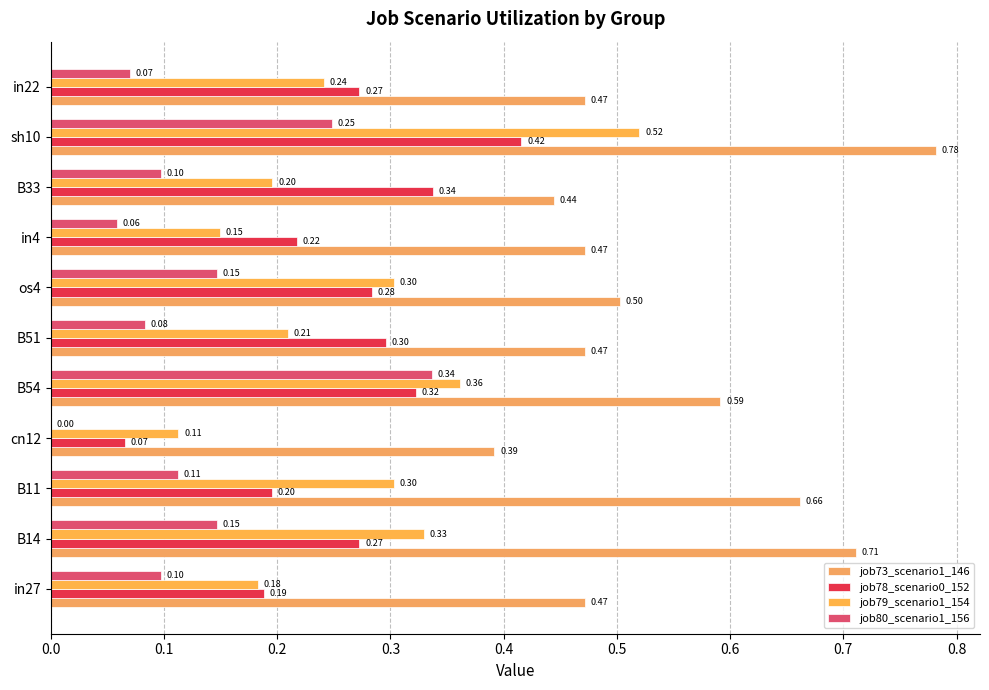

What are all the series names shown in the legend?

job73_scenario1_146, job78_scenario0_152, job79_scenario1_154, job80_scenario1_156